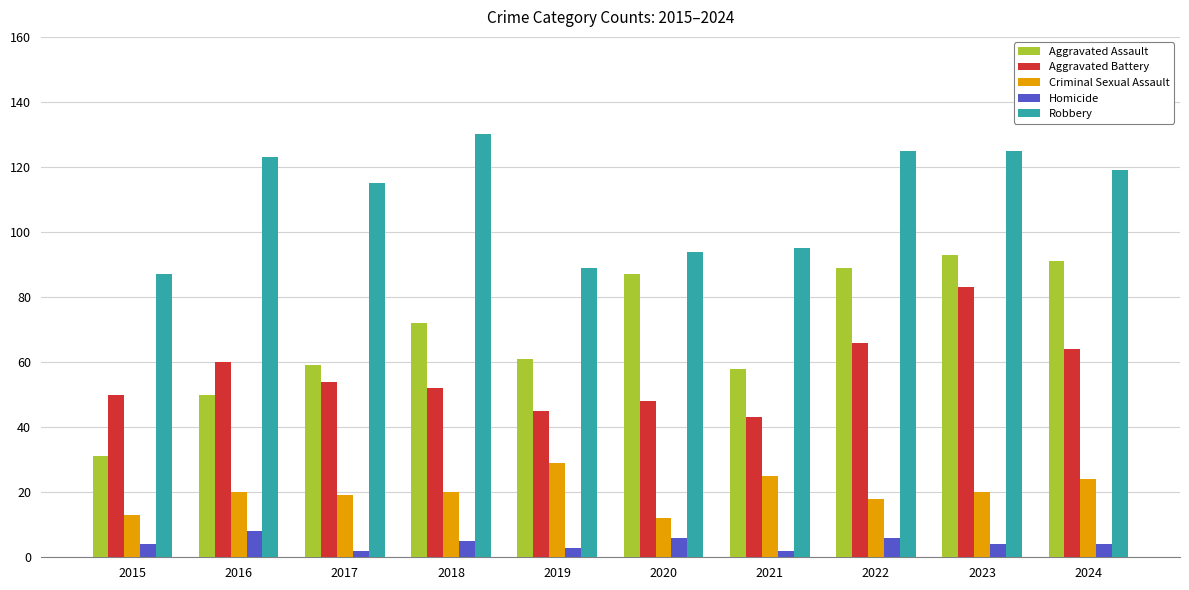

What are all the series names shown in the legend?

Aggravated Assault, Aggravated Battery, Criminal Sexual Assault, Homicide, Robbery